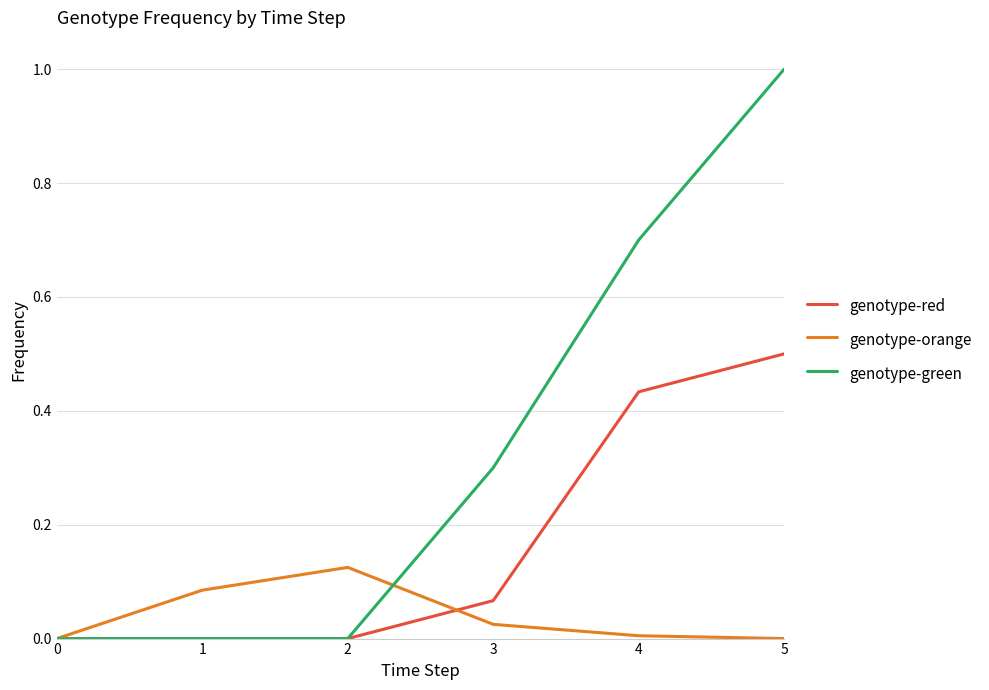

List the series in order of their peak value, highest first.

genotype-green, genotype-red, genotype-orange